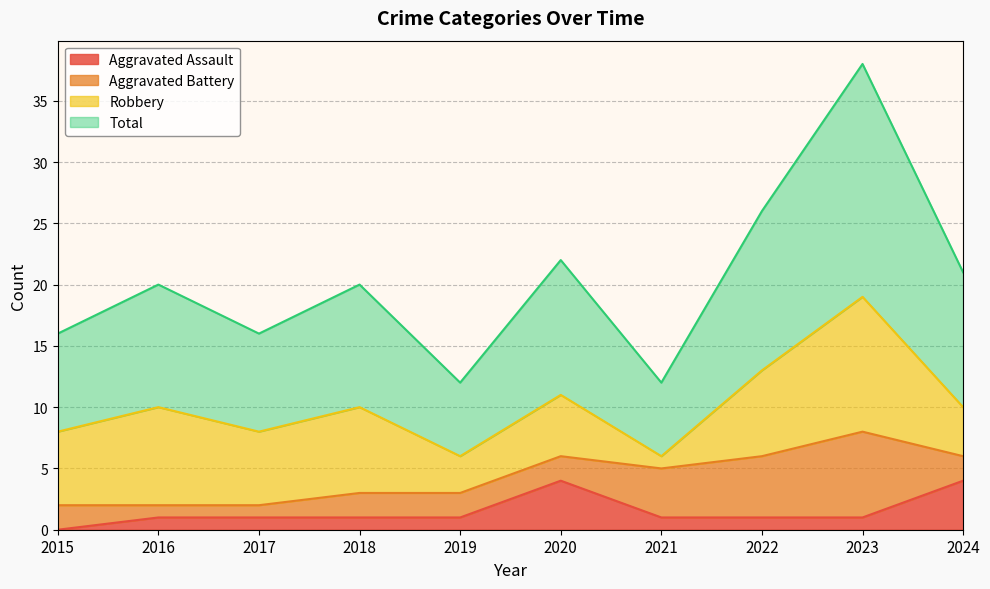

Which series has the widest spread of values?

Total